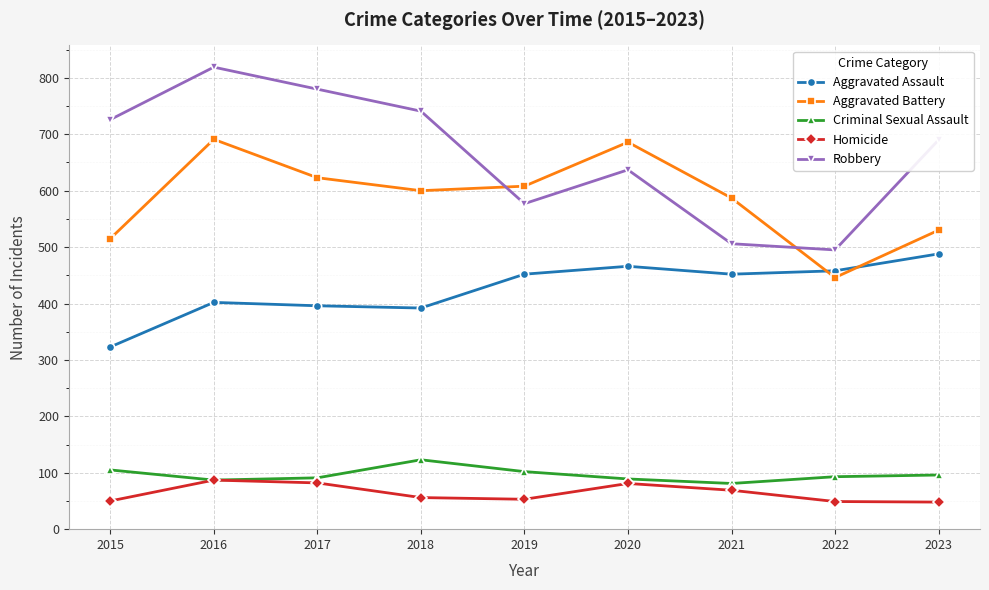

Between 2017 and 2019, which series saw the biggest shift?

Robbery